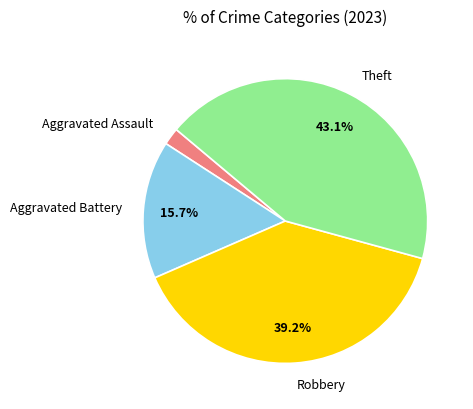

Does any single category account for the majority?

No